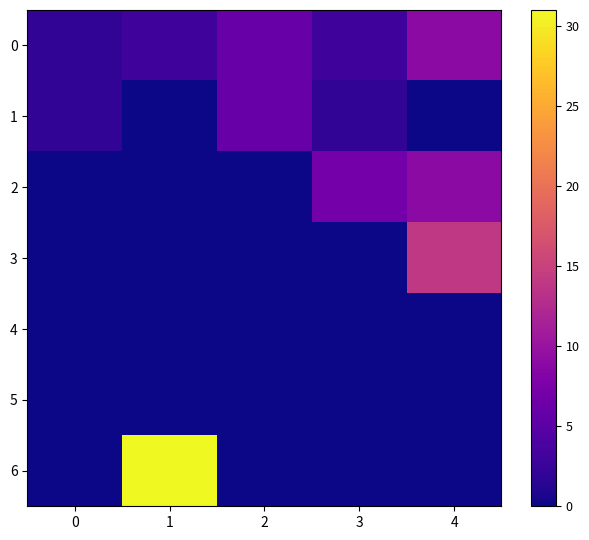

Reading left to right, what are all the values shown in this chart?

0: 0=2	1=3	2=6	3=3	4=9
1: 0=2	1=0	2=6	3=2	4=0
2: 0=0	1=0	2=0	3=7	4=9
3: 0=0	1=0	2=0	3=0	4=14
4: 0=0	1=0	2=0	3=0	4=0
5: 0=0	1=0	2=0	3=0	4=0
6: 0=0	1=31	2=0	3=0	4=0